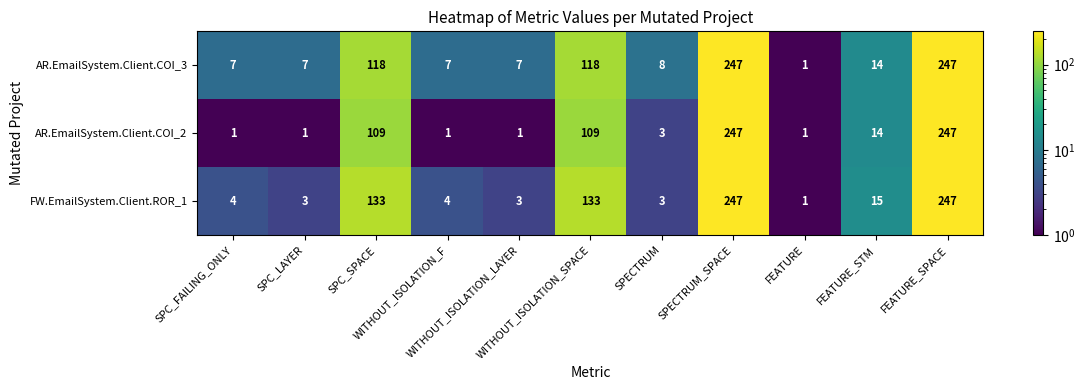

What is the sum of all FW.EmailSystem.Client.ROR_1 values?

793